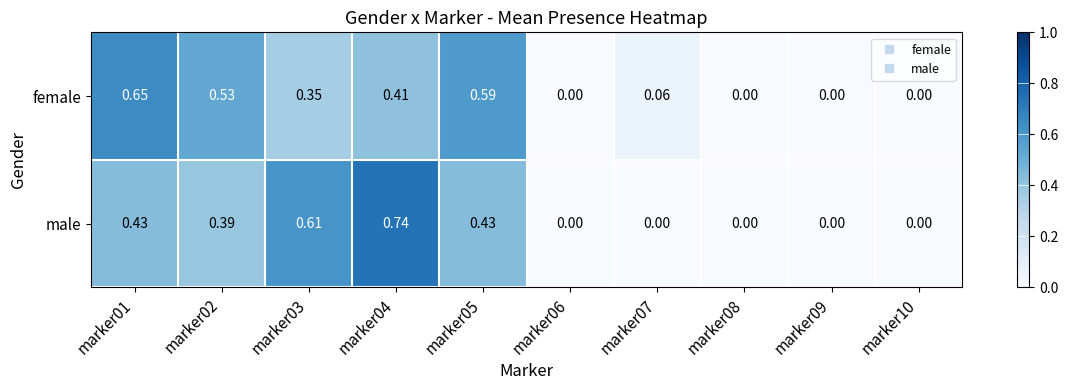

Which series has the largest range (max minus min)?

male